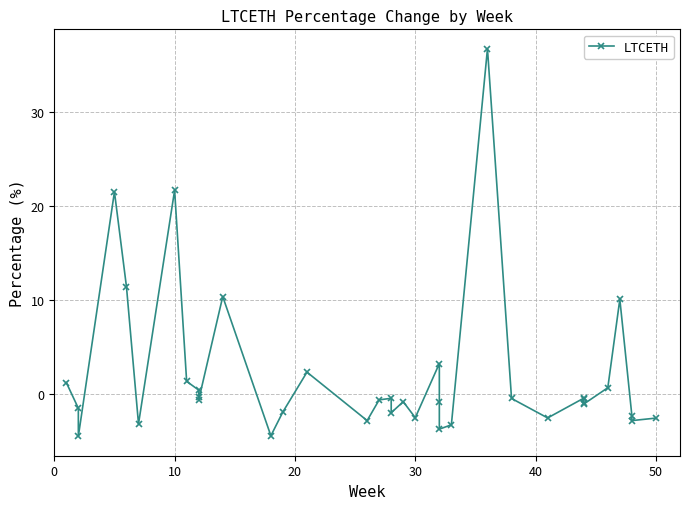

What is the difference between the maximum and minimum values?

41.2